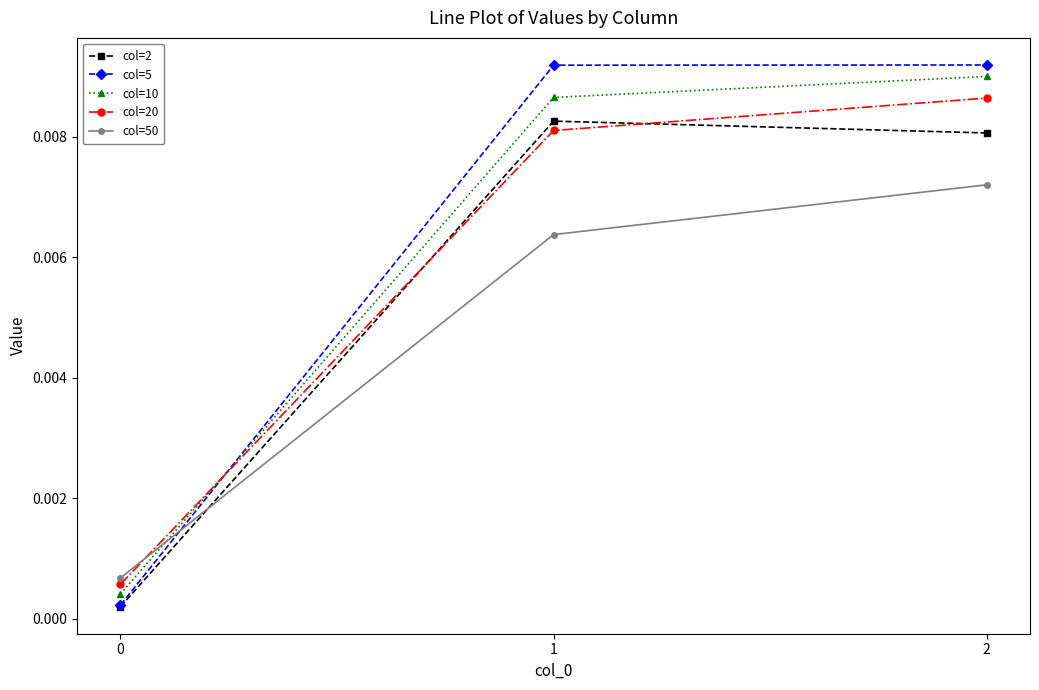

At how many categories does at least one series exceed 0?

3